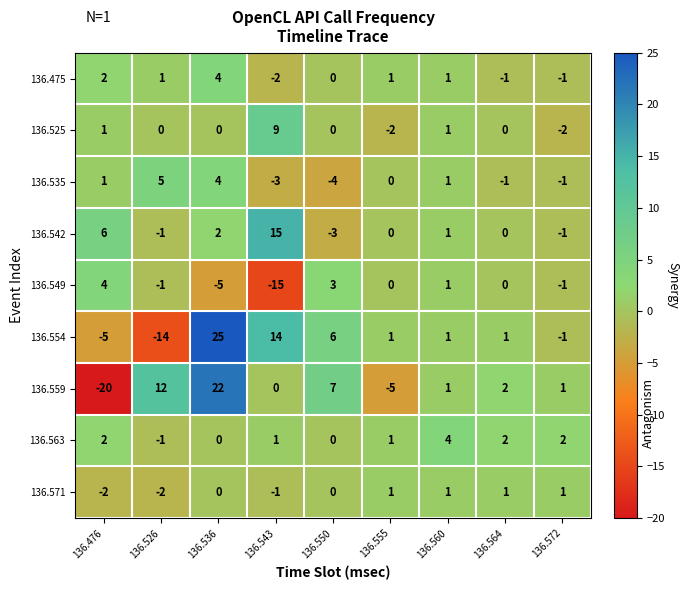

What is the difference between the maximum and minimum values in the 136.554 series?

39